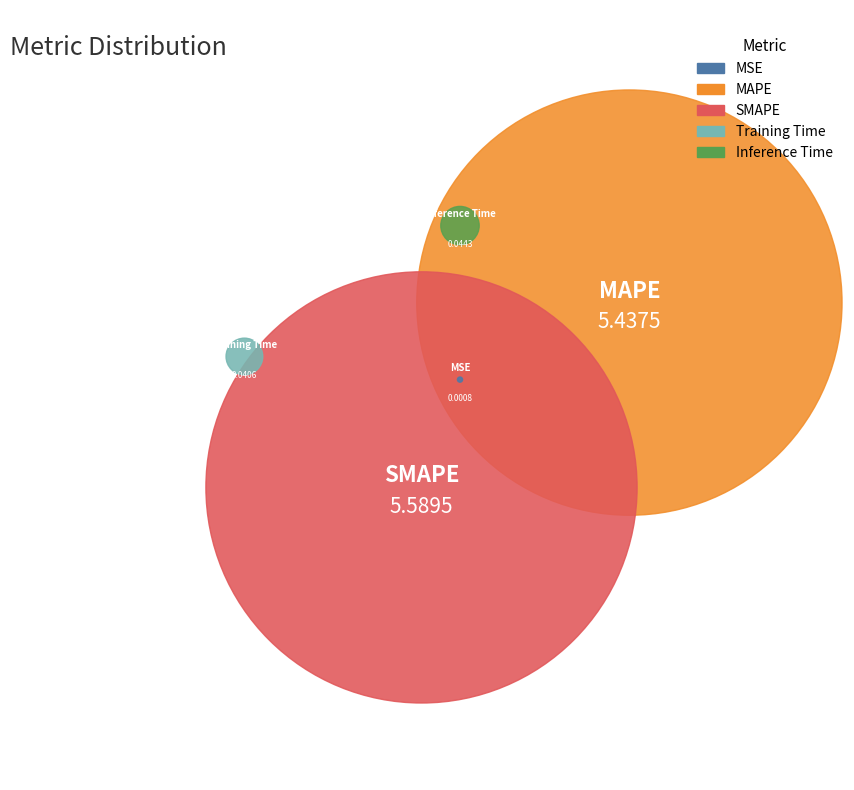

Count the number of slices in the pie.

5